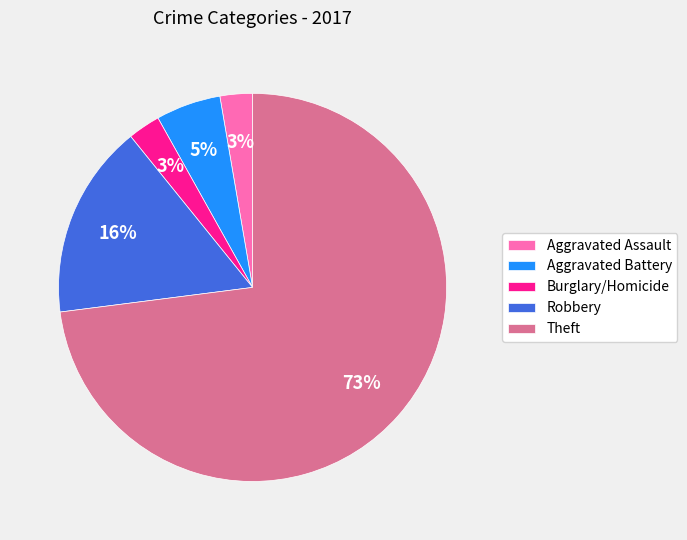

Which slice is the largest?

Theft